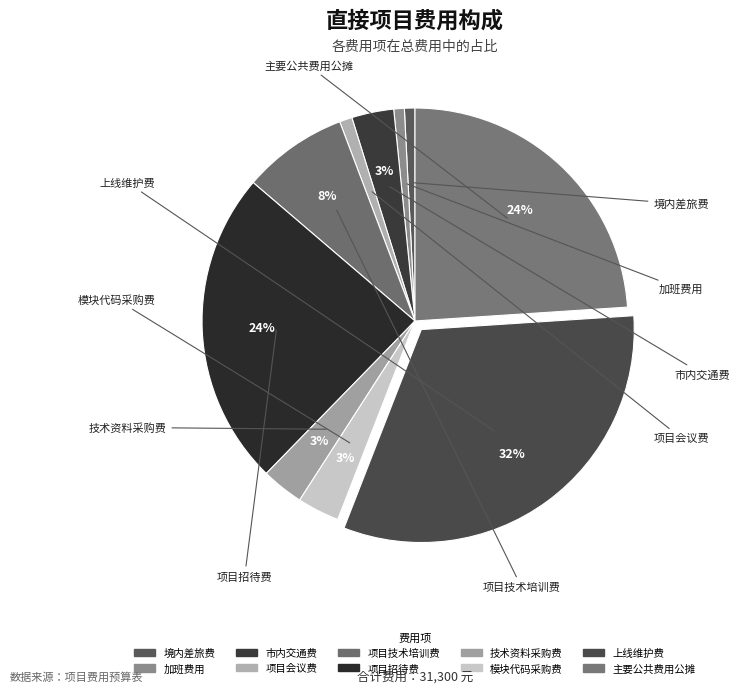

Is it true that 技术资料采购费 is 14% of the pie?

False